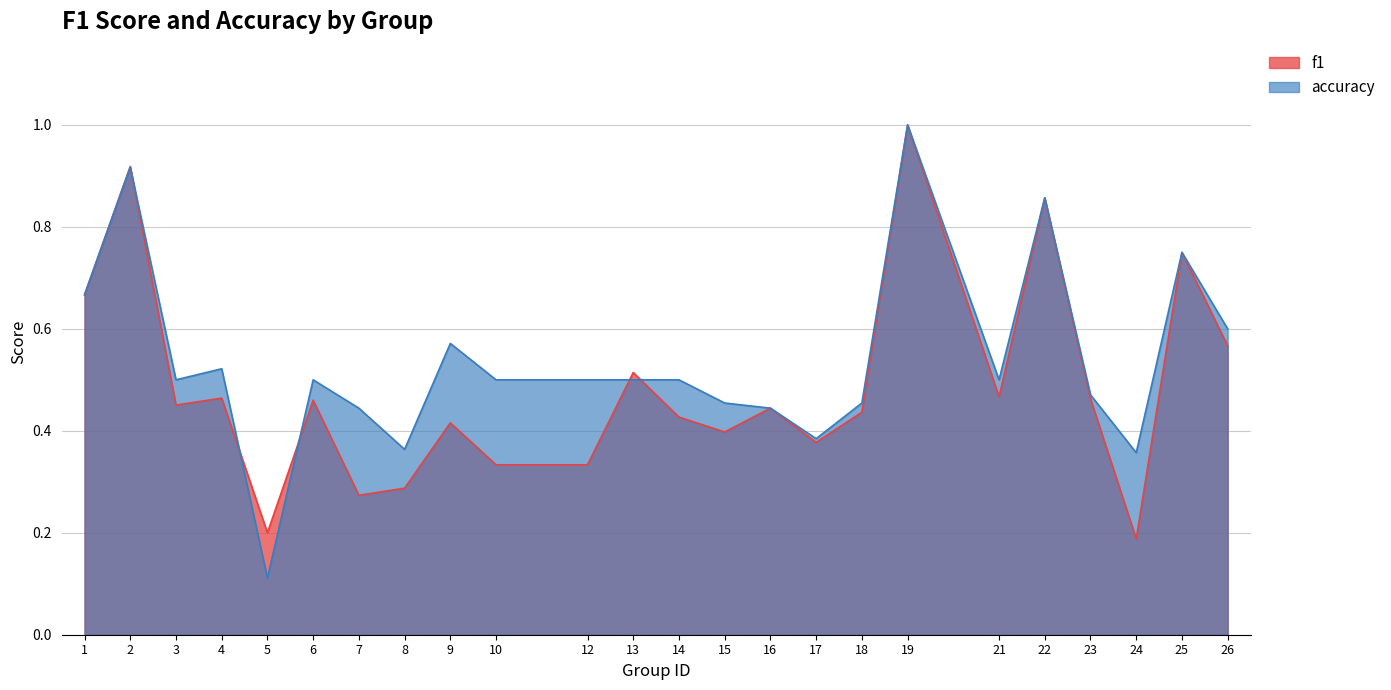

Which series has the largest total across all categories?

accuracy